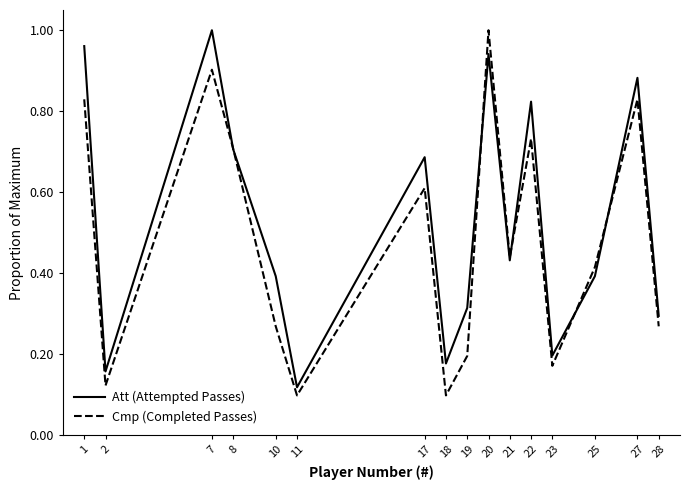

At which label is Att (Attempted Passes) closest to 0?

11